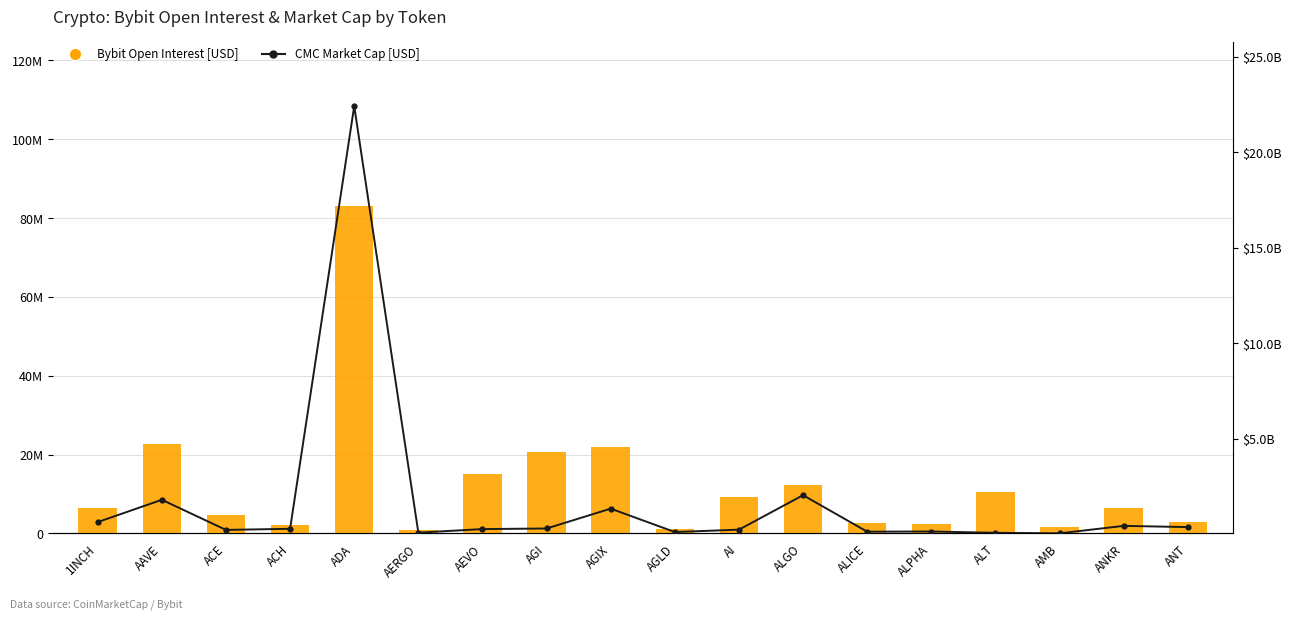

Which series has the largest total across all categories?

CMC Market Cap [USD]